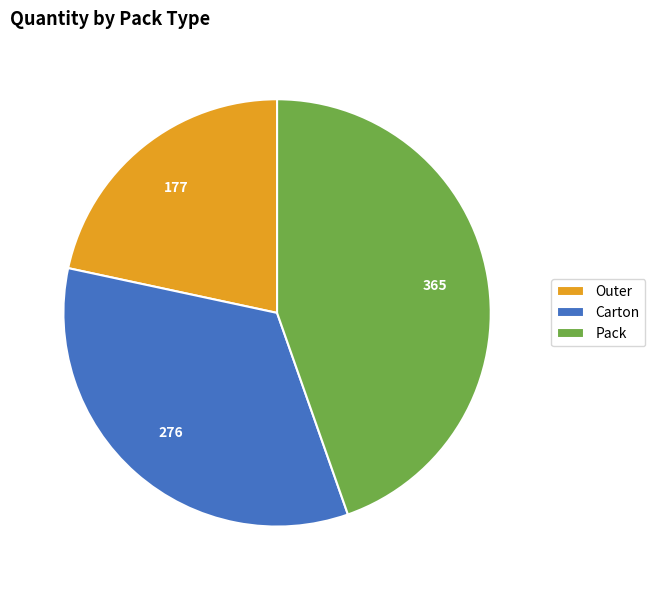

Count the number of slices in the pie.

3